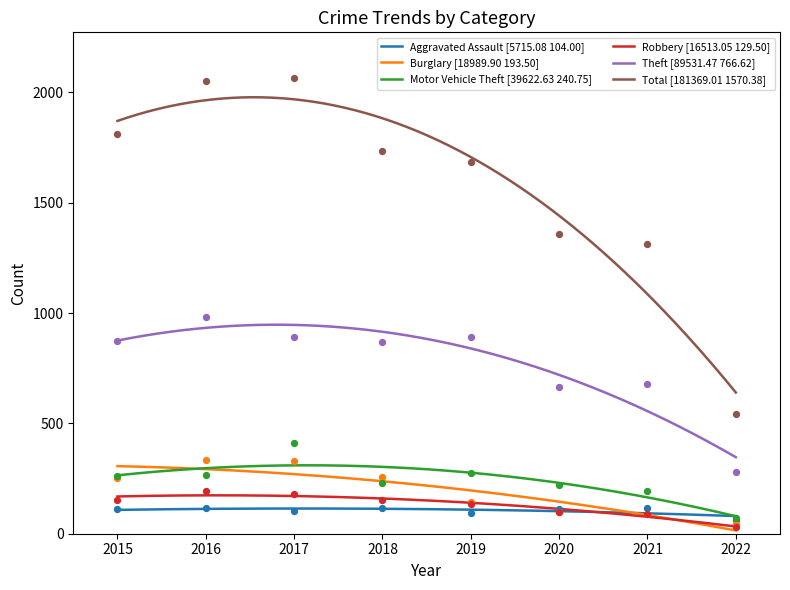

Is the value of Burglary at 2020 greater than the value of Motor Vehicle Theft at 2020?

No